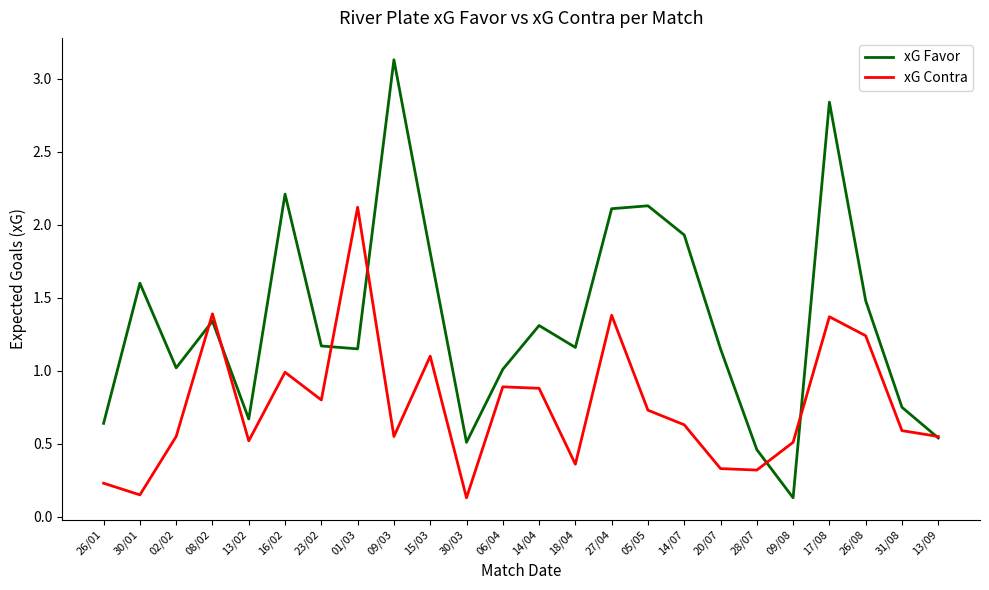

Does the chart display data point markers on the line(s)?

No